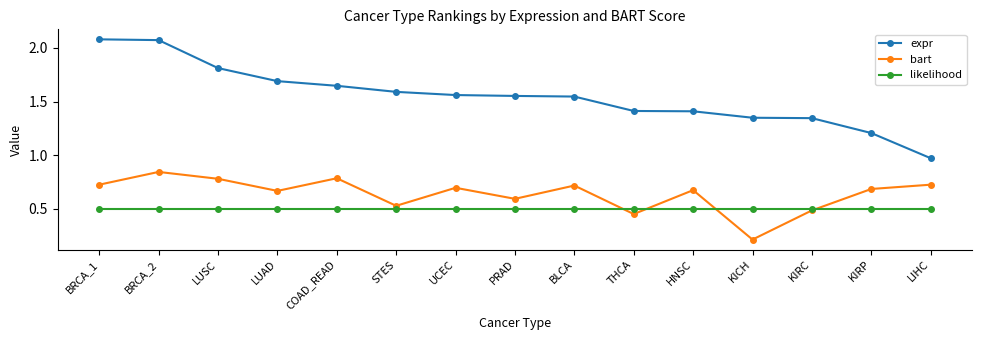

Count the bart values in the range 0 to 1.

15